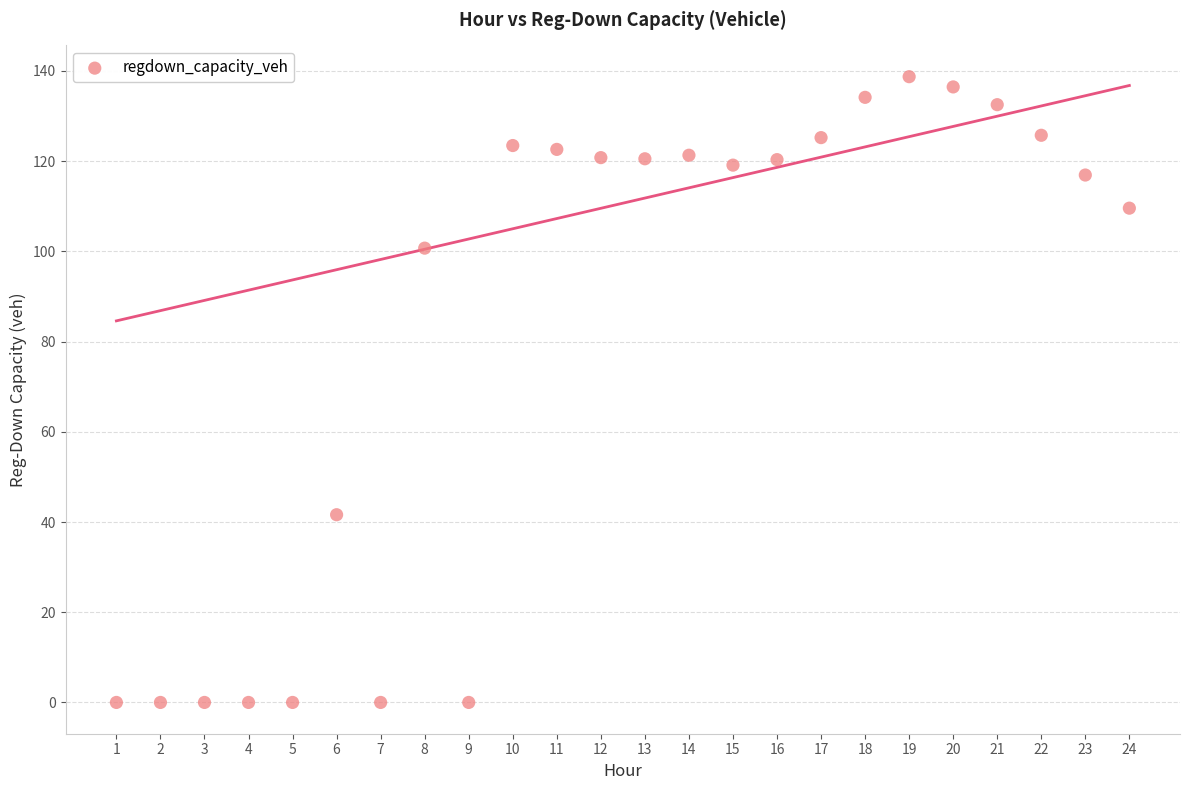

What is the range of X values (max minus min)?

23.0